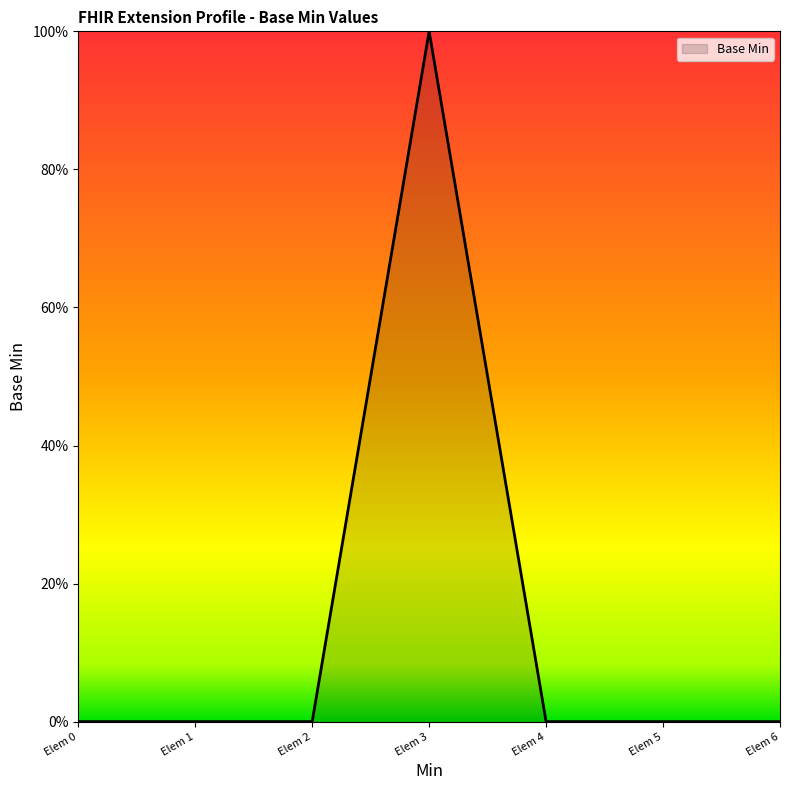

Does the chart display data point markers on the line(s)?

No